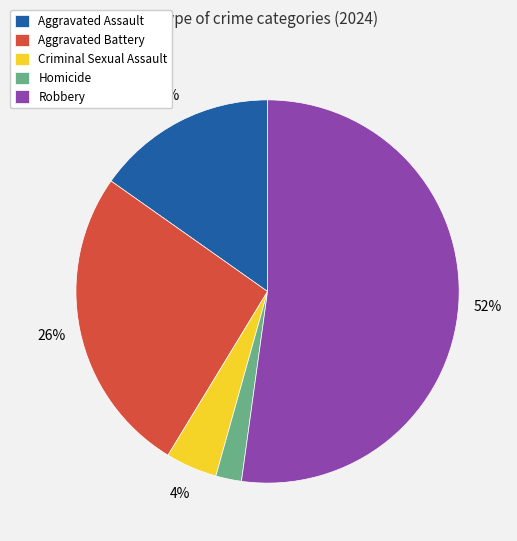

True or false: Aggravated Battery accounts for 26% of the total.

True